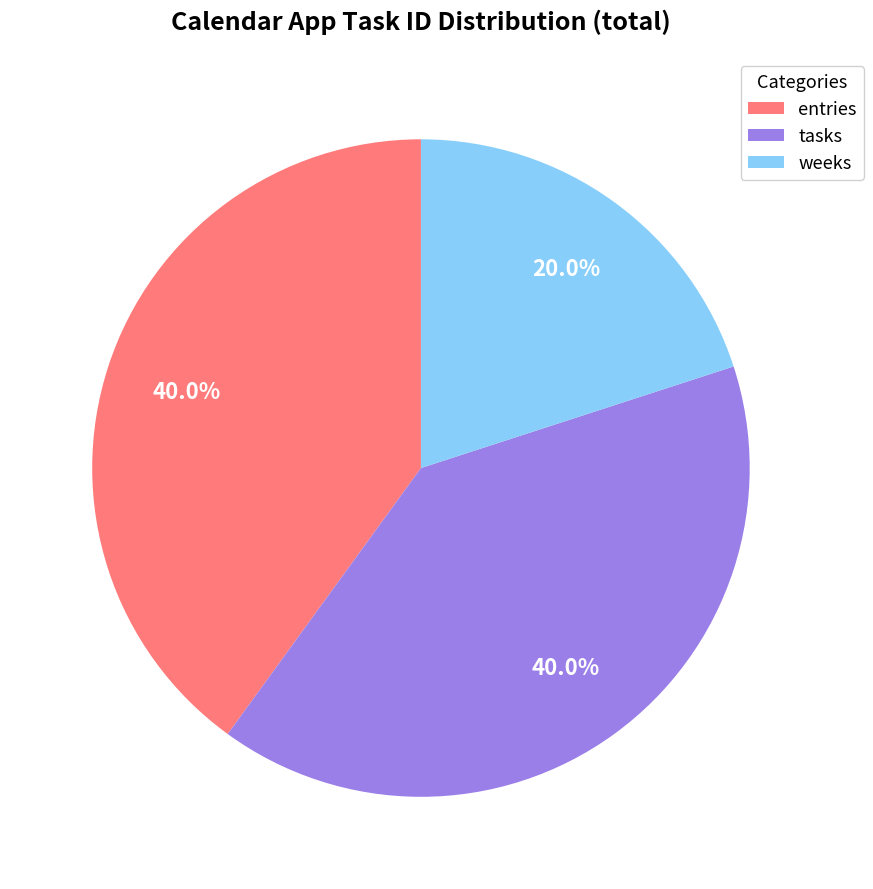

How many slices are in this pie chart?

3